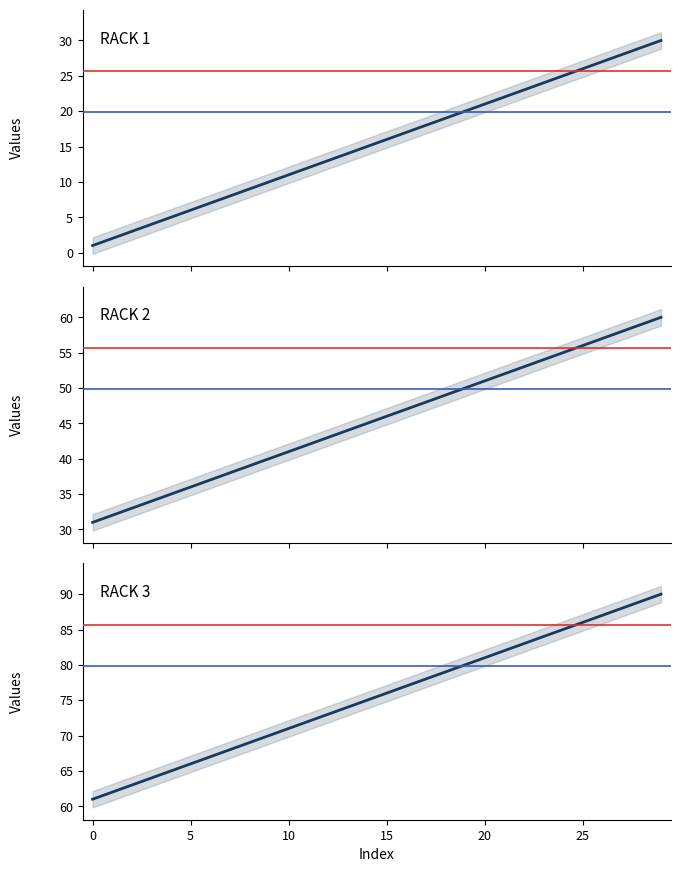

At which category is the sum across all series the highest?

29